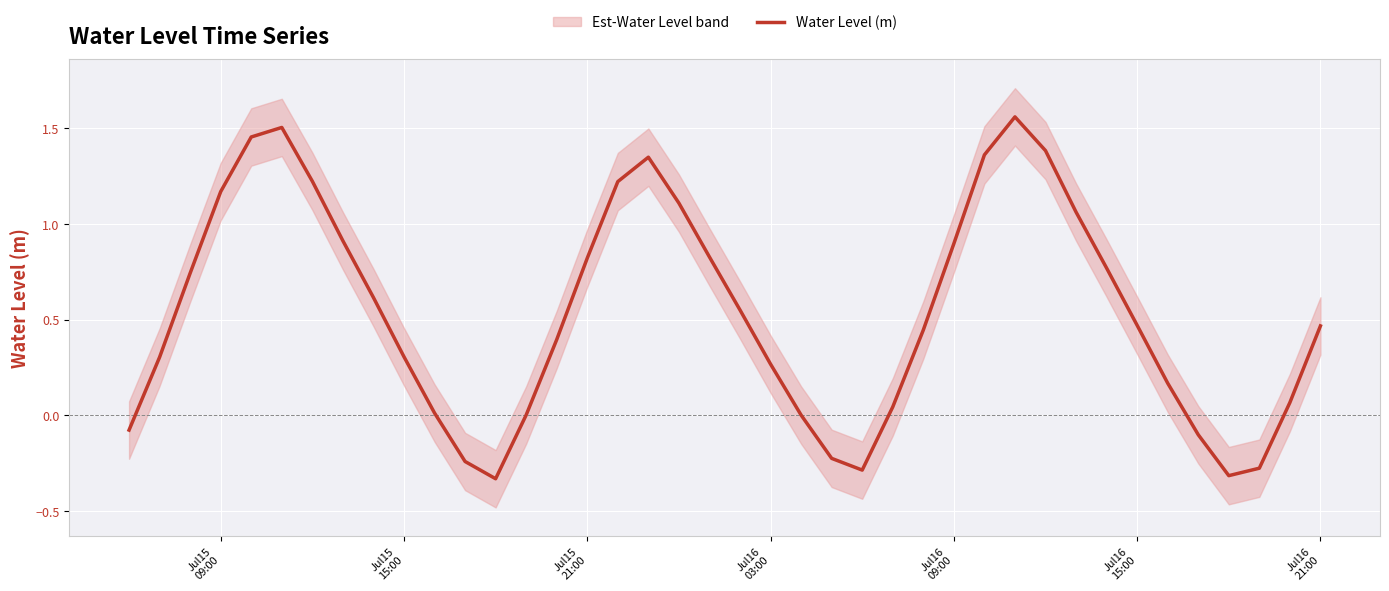

Reading left to right, list all the values displayed in this chart.

-0.1	0.3	0.7	1.2	1.5	1.5	1.2	0.9	0.6	0.3	0.0	-0.2	-0.3	0.0	0.4	0.8	1.2	1.3	1.1	0.8	0.5	0.3	0.0	-0.2	-0.3	0.0	0.4	0.9	1.4	1.6	1.4	1.1	0.8	0.5	0.2	-0.1	-0.3	-0.3	0.1	0.5